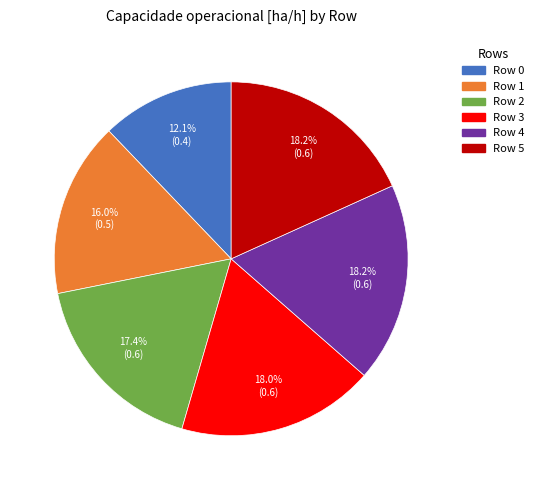

Count the number of slices in the pie.

6